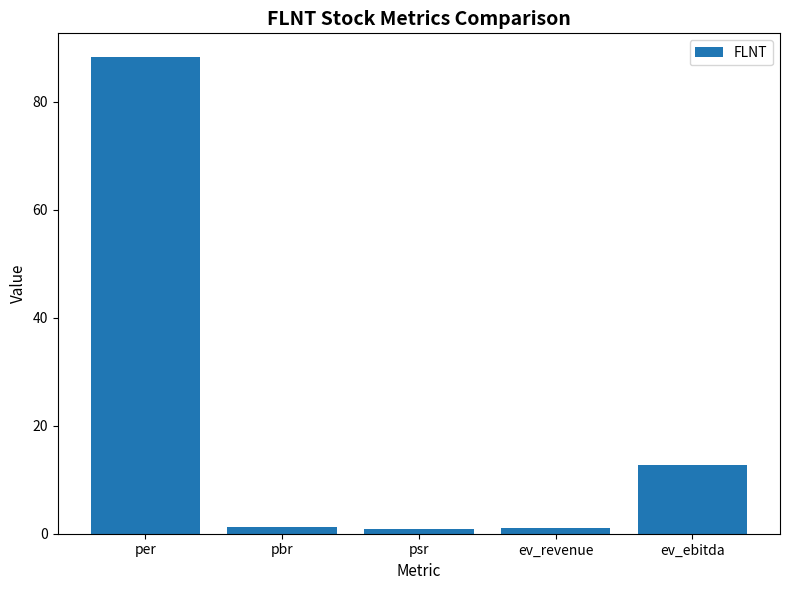

Count the number of data series in this chart.

1